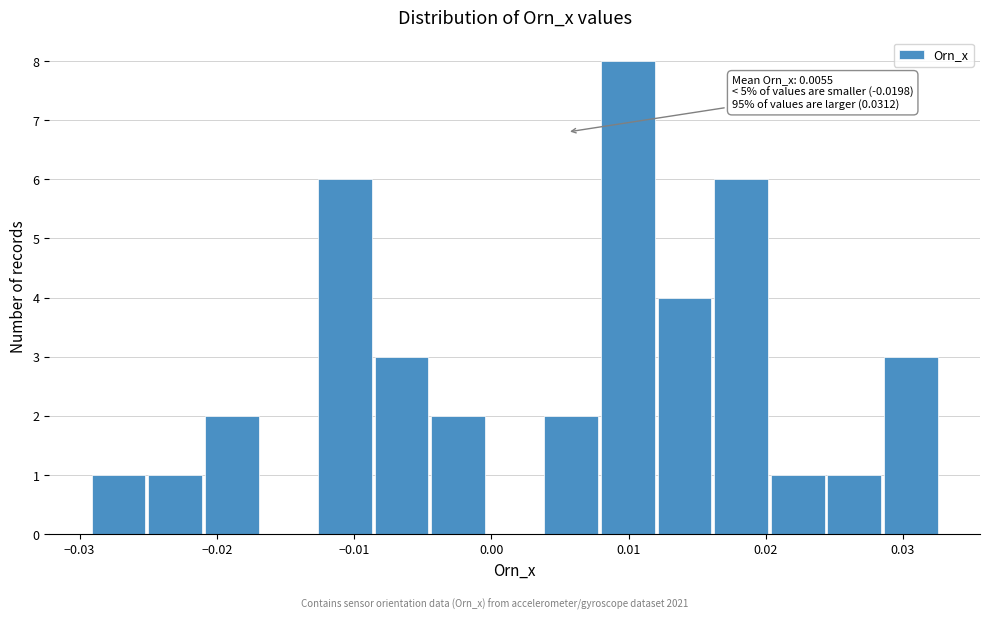

Which range on the x-axis has the tallest bar?

0.008 to 0.012